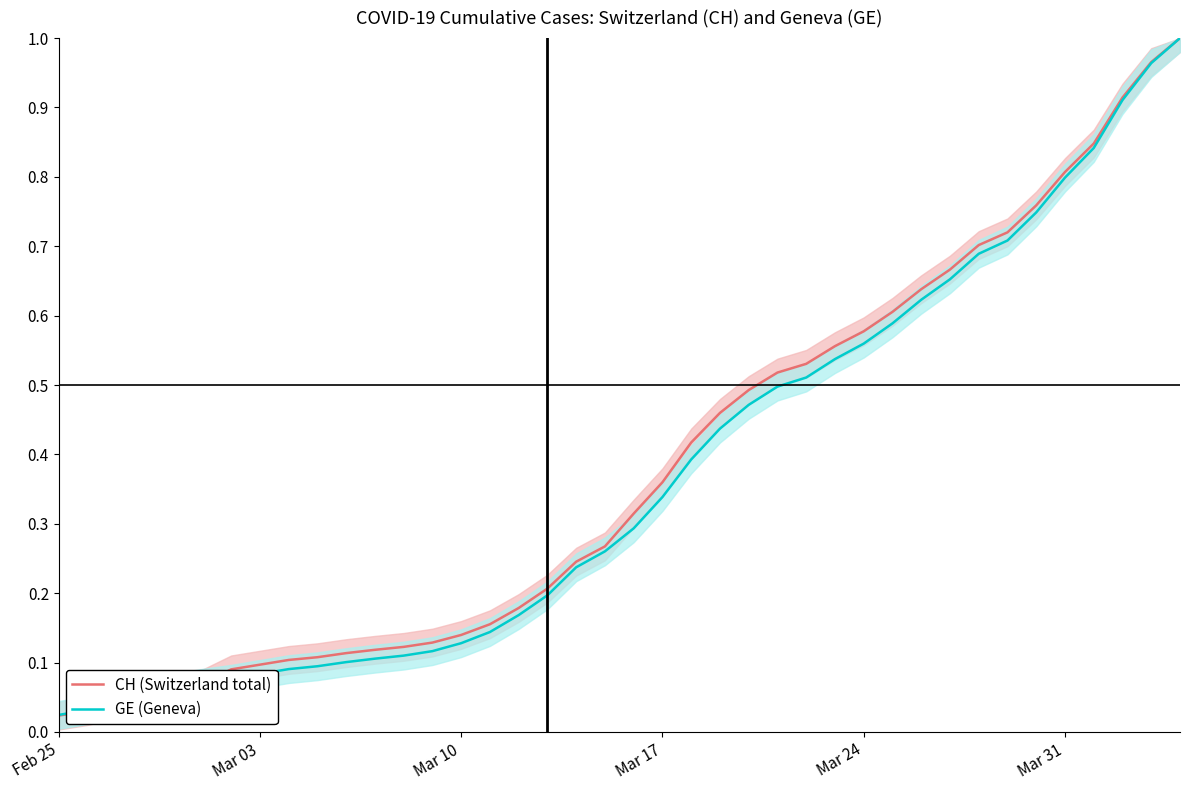

At how many categories does at least one series exceed 0?

40